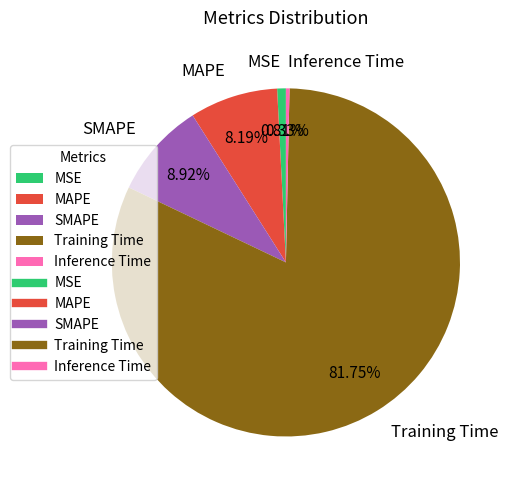

To the nearest percent, what is the combined percentage of Training Time and Inference Time?

82%